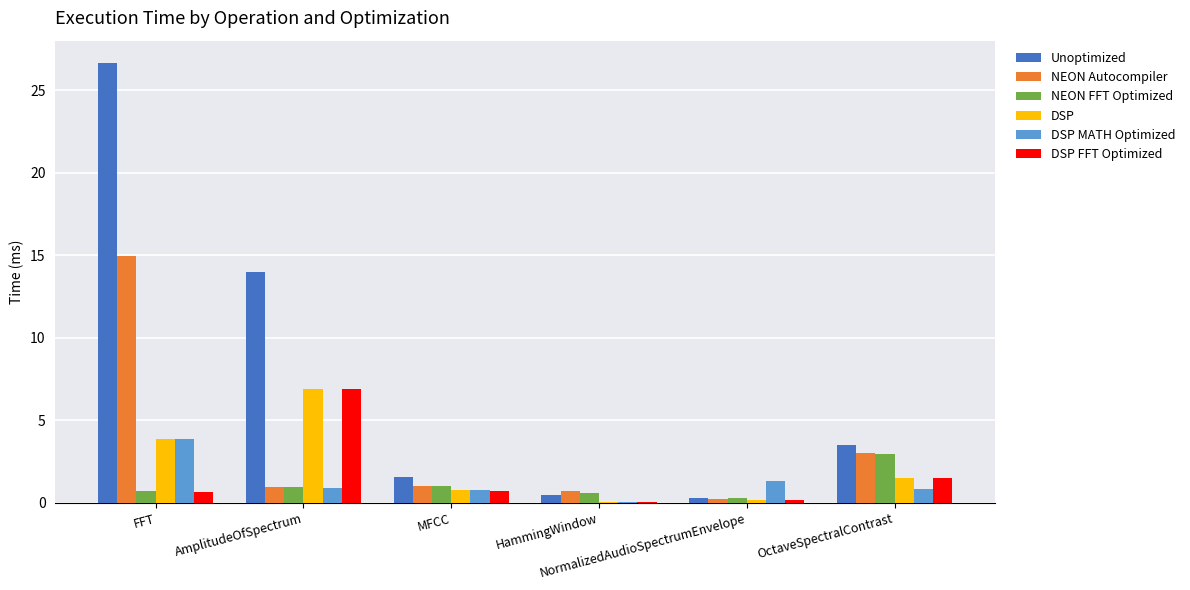

What is the greatest value displayed?

26.7